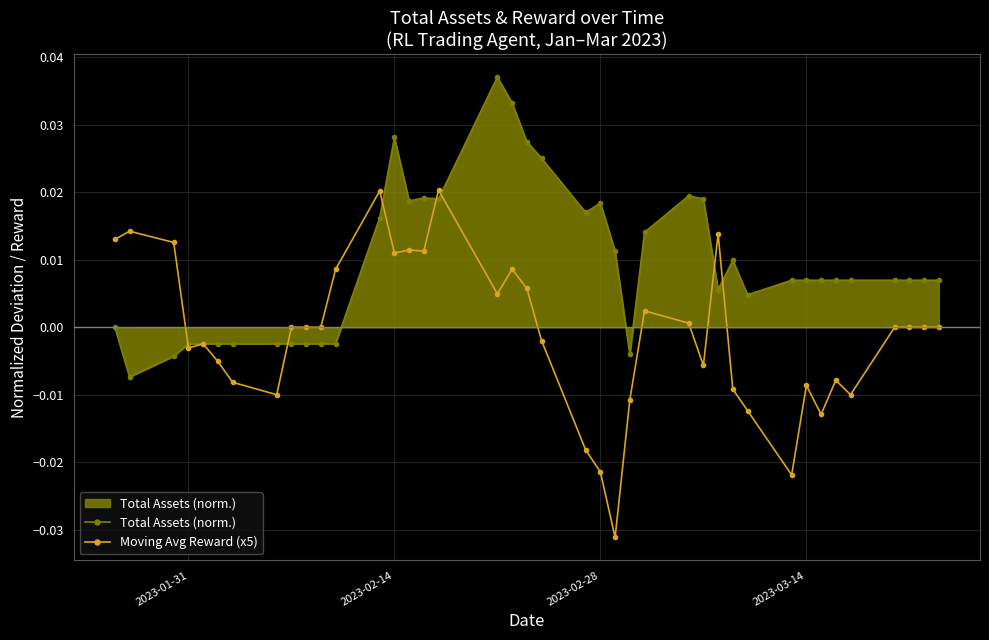

Which series has the largest range (max minus min)?

Moving Avg Reward (x5)